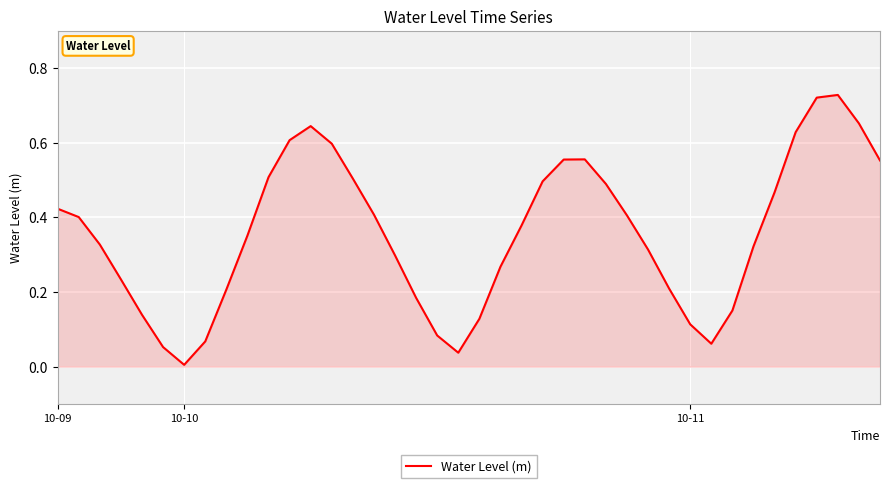

What is the value of the 1st point from the left?

0.4